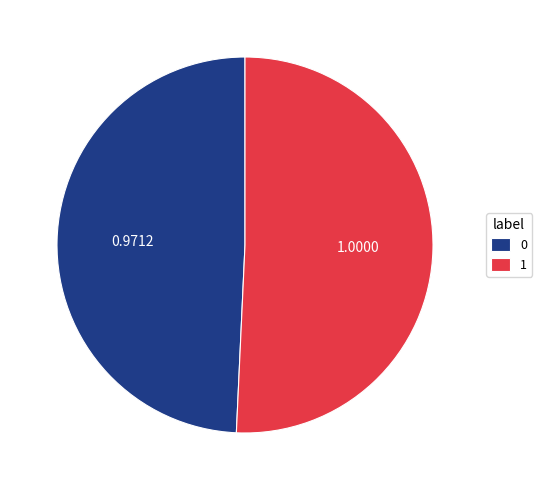

How many segments does this pie chart have?

2